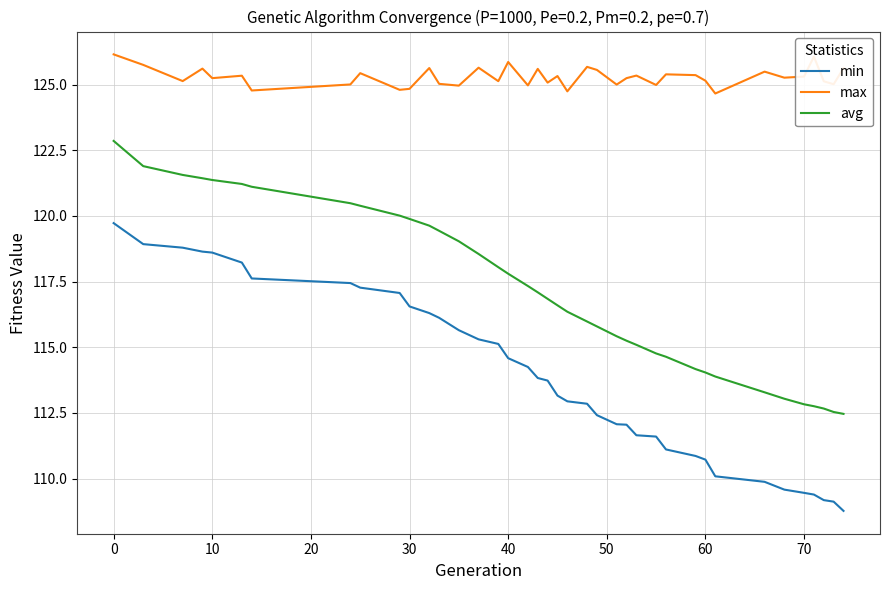

Which series has the largest total across all categories?

max